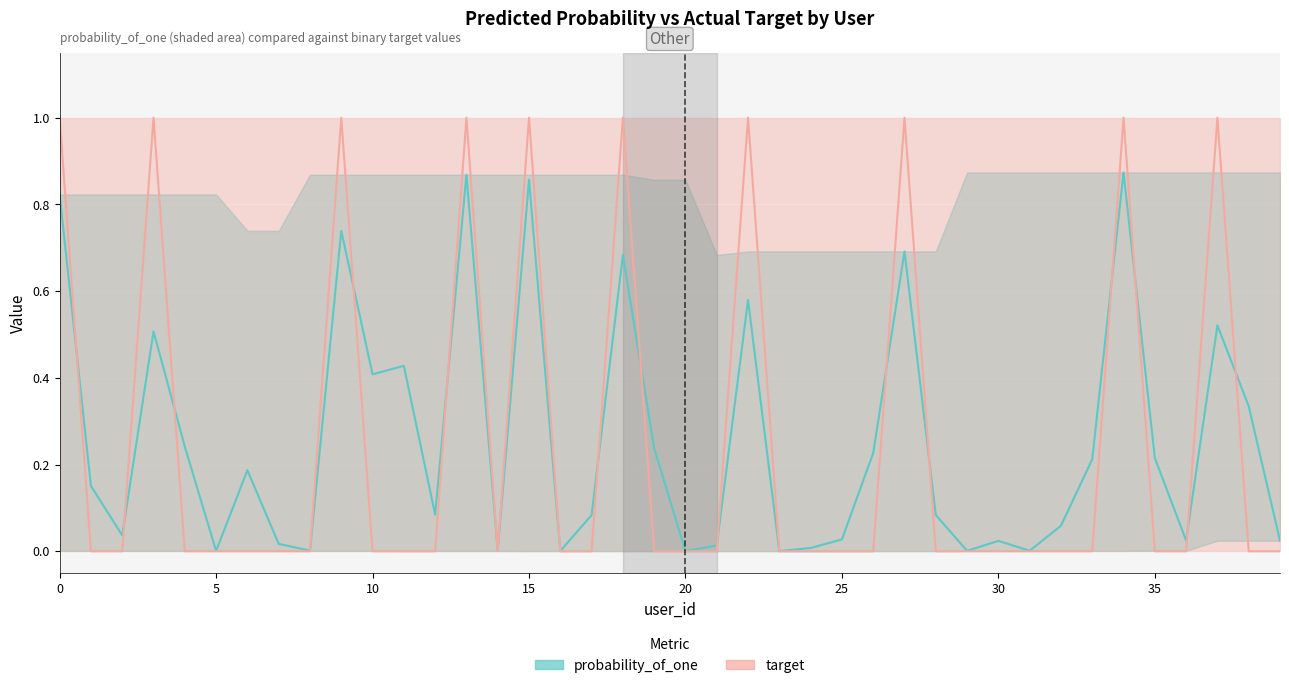

At which label is probability_of_one closest to 0?

23